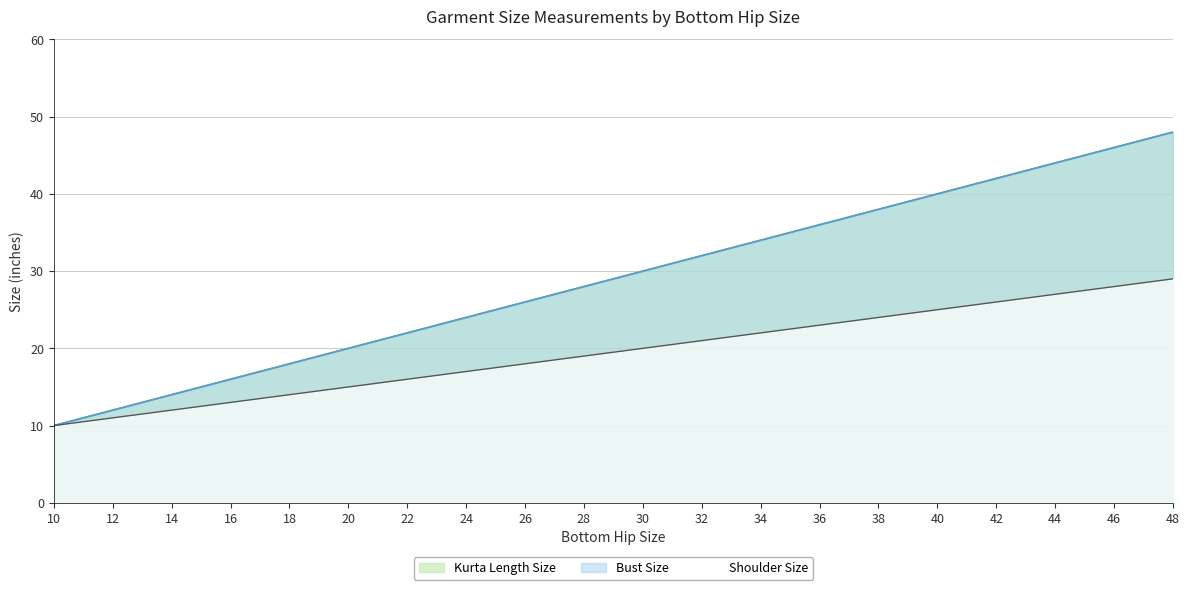

Which series has the largest range (max minus min)?

Shoulder Size